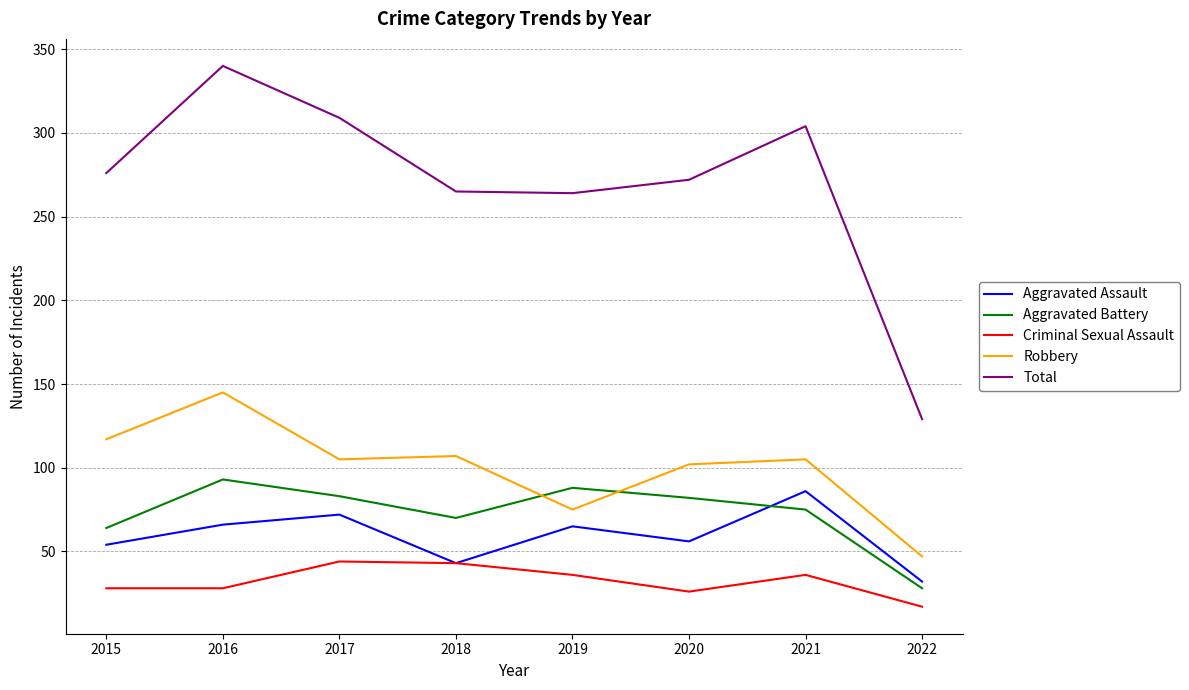

What is the spread (max minus min) of values at 2018?

222